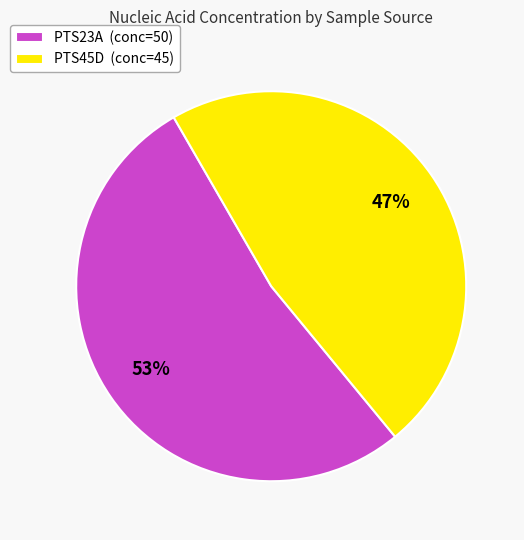

Which has a higher value, PTS23A or PTS45D?

PTS23A